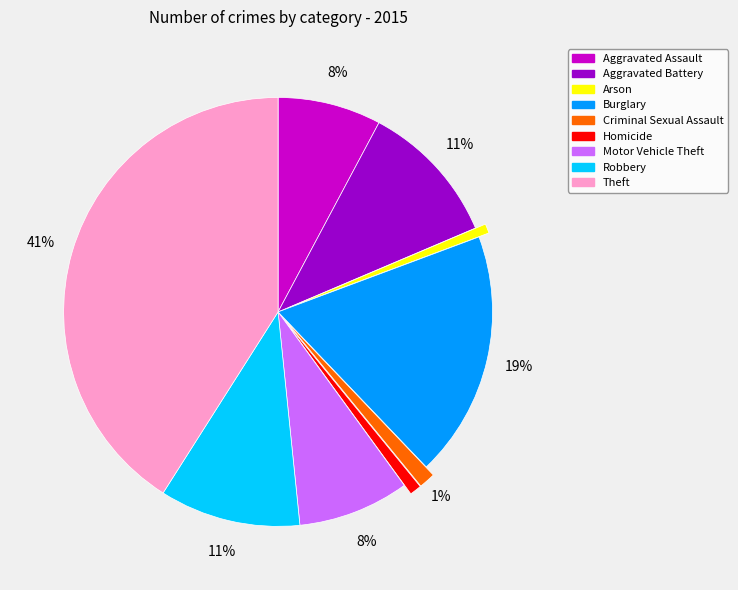

Which category has the biggest portion of the pie?

Theft